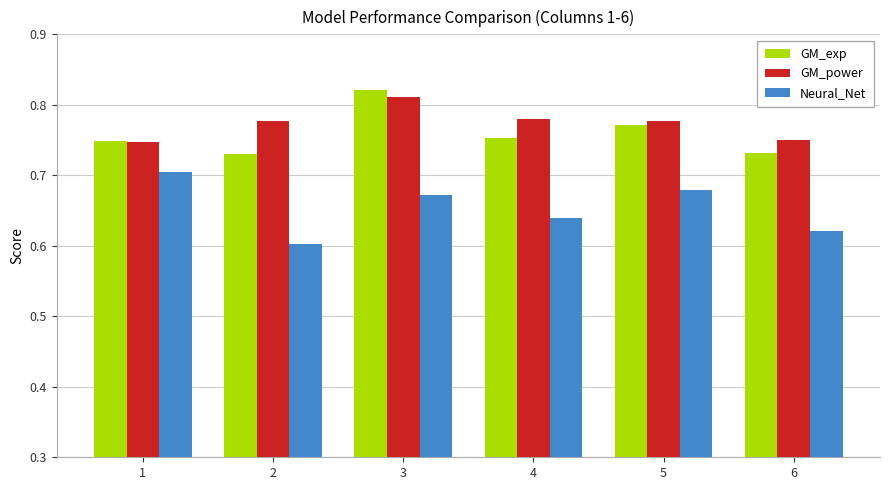

Between 1 and 2, which series saw the biggest shift?

Neural_Net